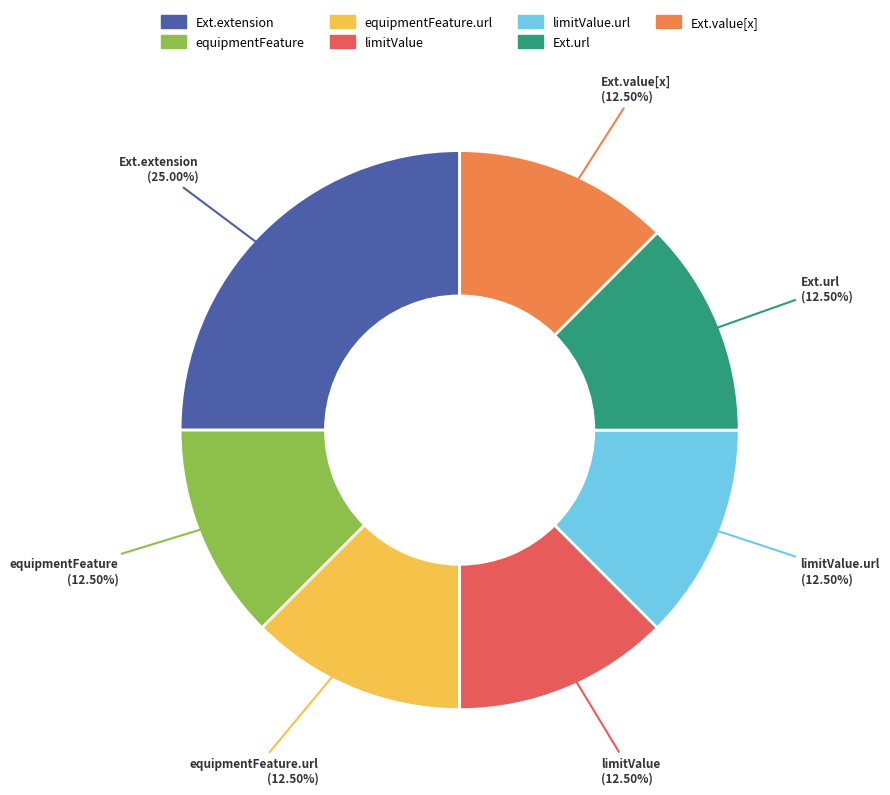

Is there any slice that represents more than half of the pie?

No